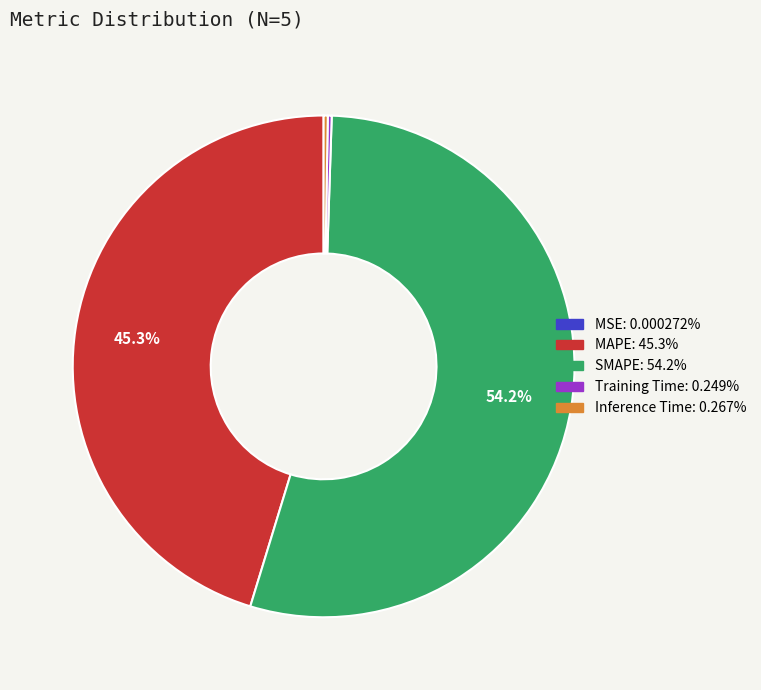

Which category has the biggest portion of the pie?

SMAPE